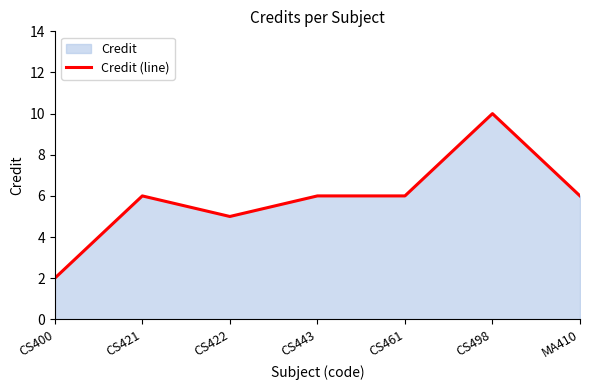

Reading left to right, extract all data points from this chart.

2	6	5	6	6	10	6